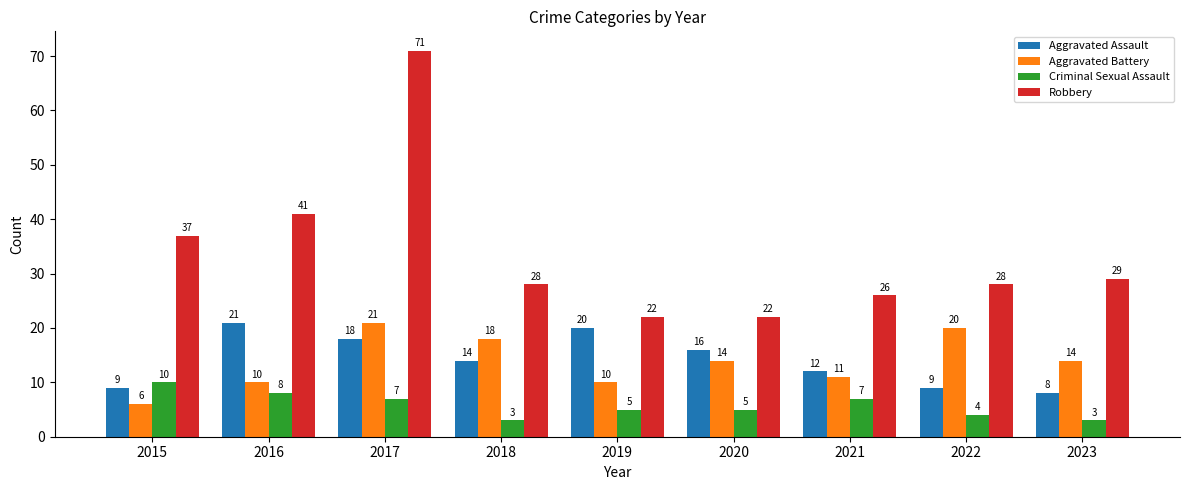

Reading right to left, extract all data points from this chart.

Aggravated Assault: 2023=8	2022=9	2021=12	2020=16	2019=20	2018=14	2017=18	2016=21	2015=9
Aggravated Battery: 2023=14	2022=20	2021=11	2020=14	2019=10	2018=18	2017=21	2016=10	2015=6
Criminal Sexual Assault: 2023=3	2022=4	2021=7	2020=5	2019=5	2018=3	2017=7	2016=8	2015=10
Robbery: 2023=29	2022=28	2021=26	2020=22	2019=22	2018=28	2017=71	2016=41	2015=37